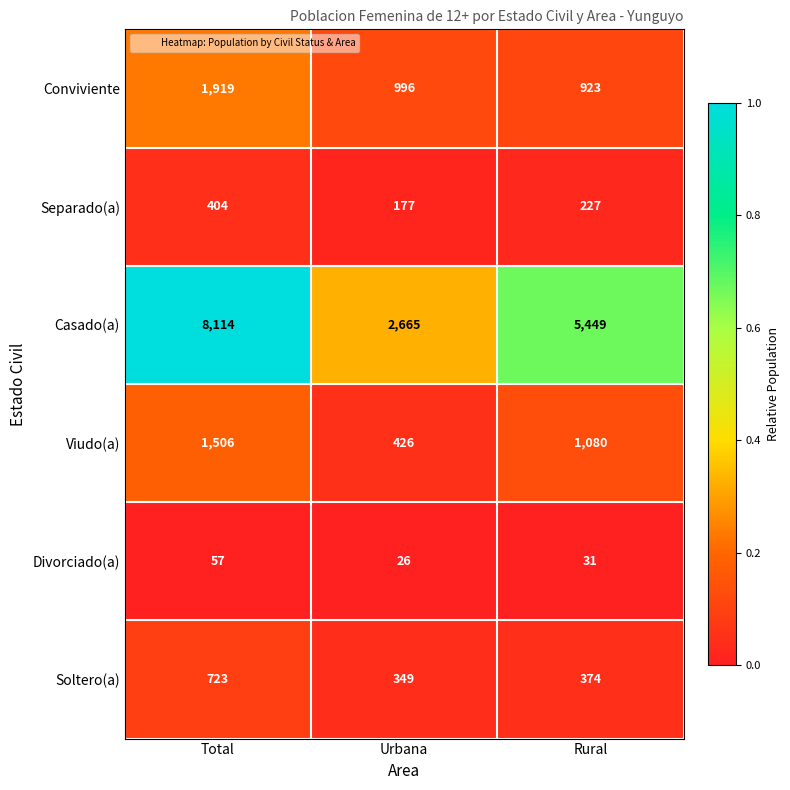

Reading right to left, list all the values displayed in this chart.

Conviviente: 923	996	1919
Separado(a): 227	177	404
Casado(a): 5449	2665	8114
Viudo(a): 1080	426	1506
Divorciado(a): 31	26	57
Soltero(a): 374	349	723